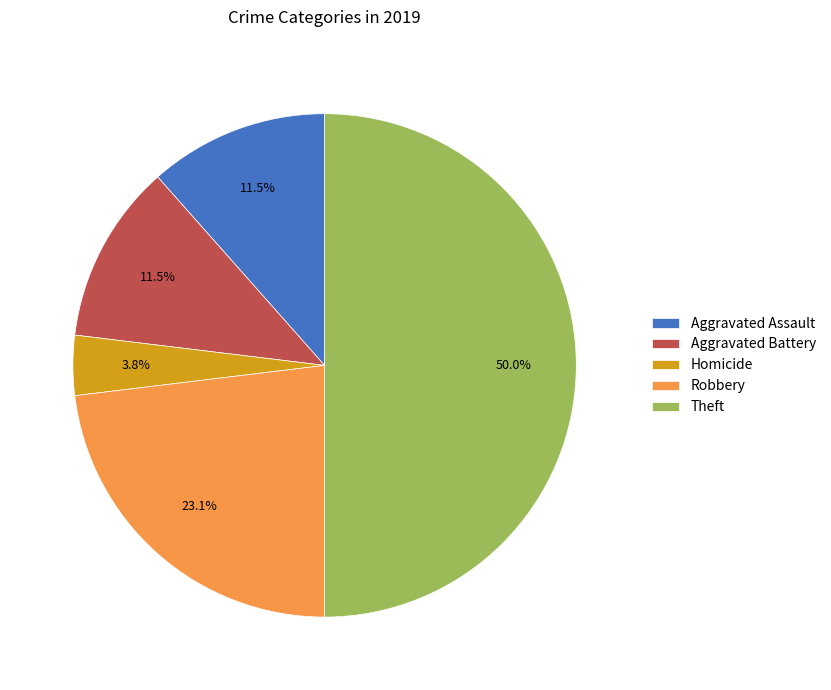

What is the largest slice in the pie chart?

Theft